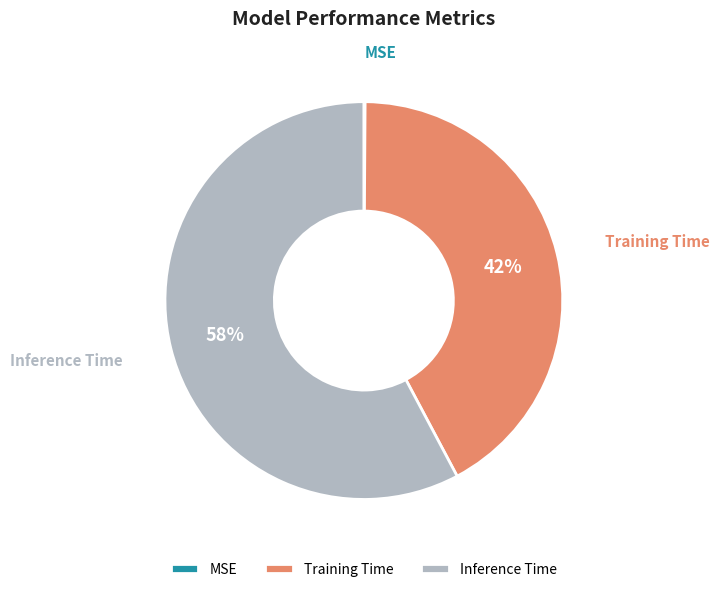

Is Inference Time the majority of the pie?

Yes